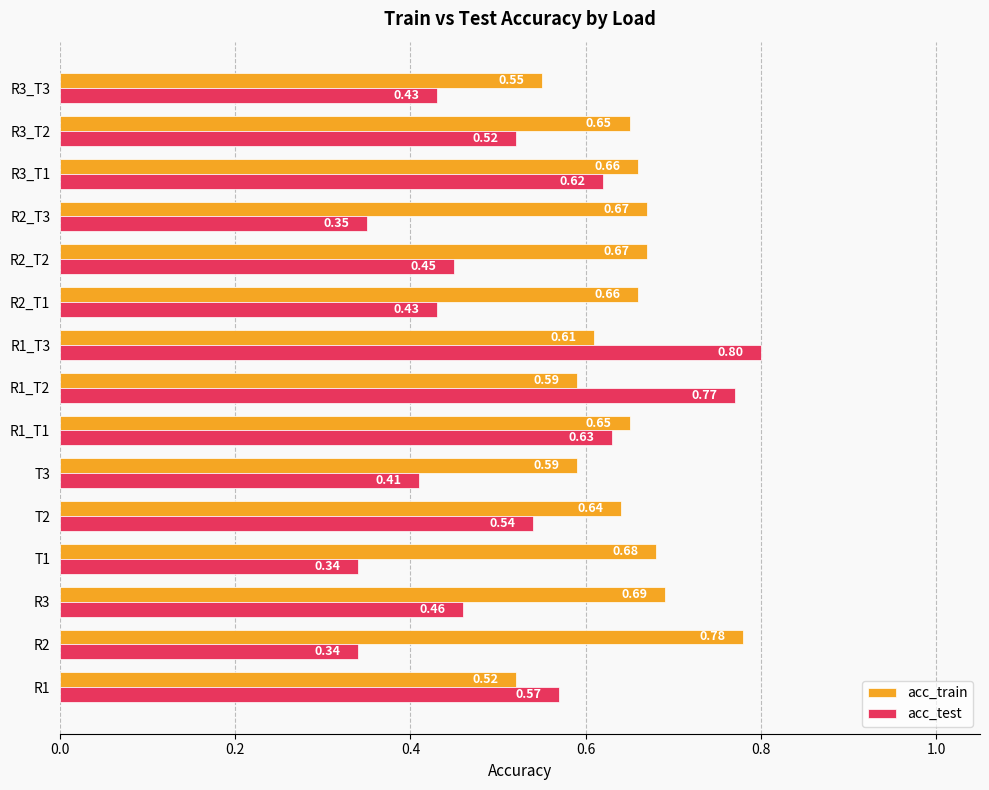

What are all the series names shown in the legend?

acc_train, acc_test